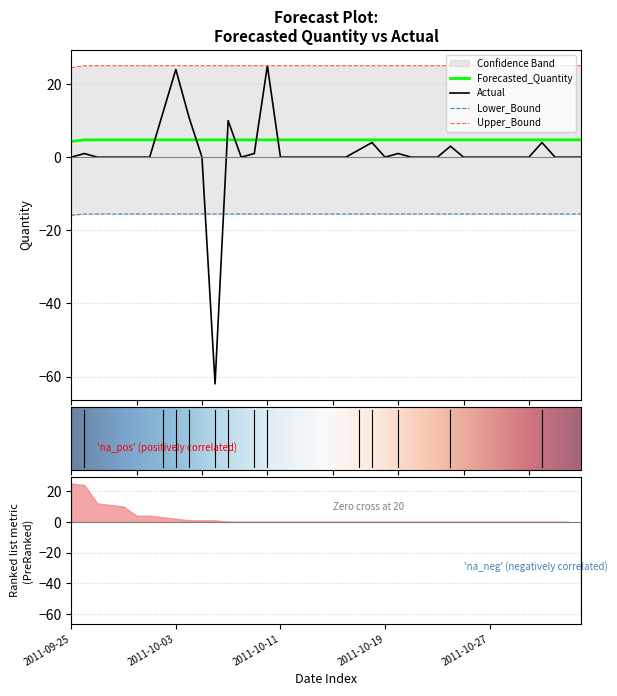

True or false: Forecasted_Quantity and Upper_Bound intersect in this chart.

False